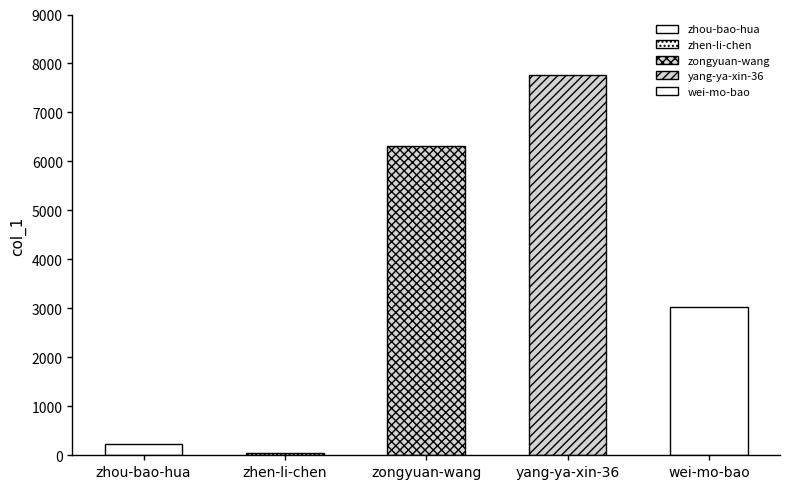

Reading left to right, what are all the values shown in this chart?

zhou-bao-hua=221	zhen-li-chen=37	zongyuan-wang=6307	yang-ya-xin-36=7767	wei-mo-bao=3028